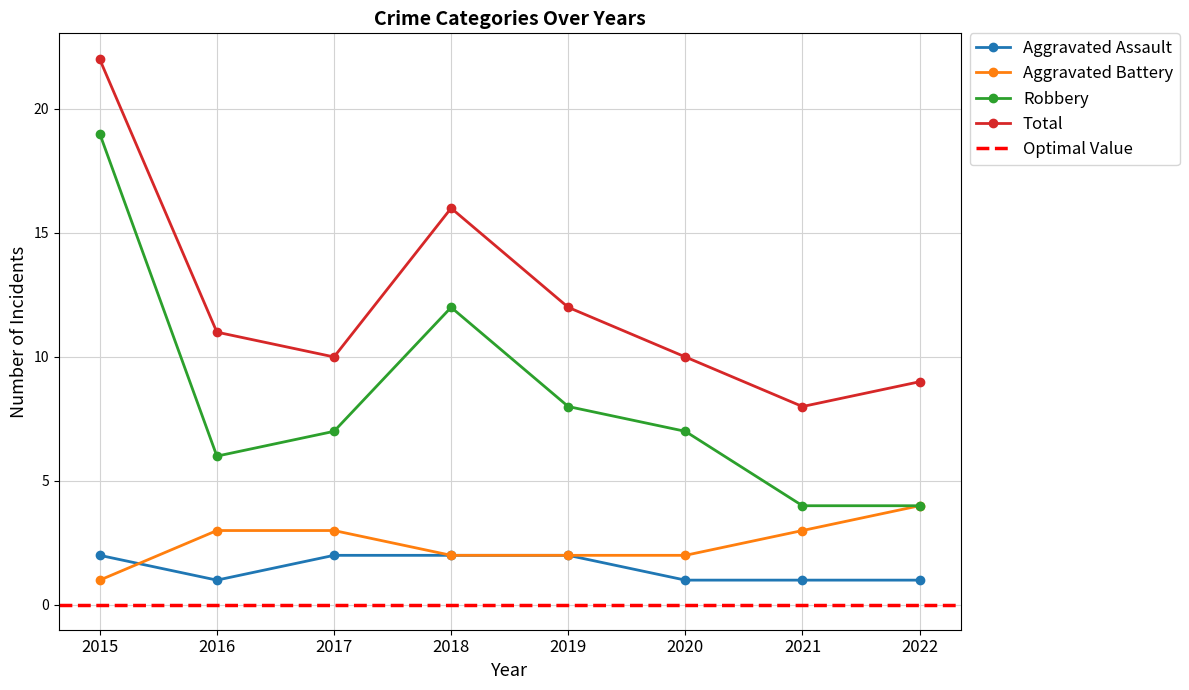

Which series ends up on top after the final intersection of Aggravated Assault and Aggravated Battery?

Aggravated Battery